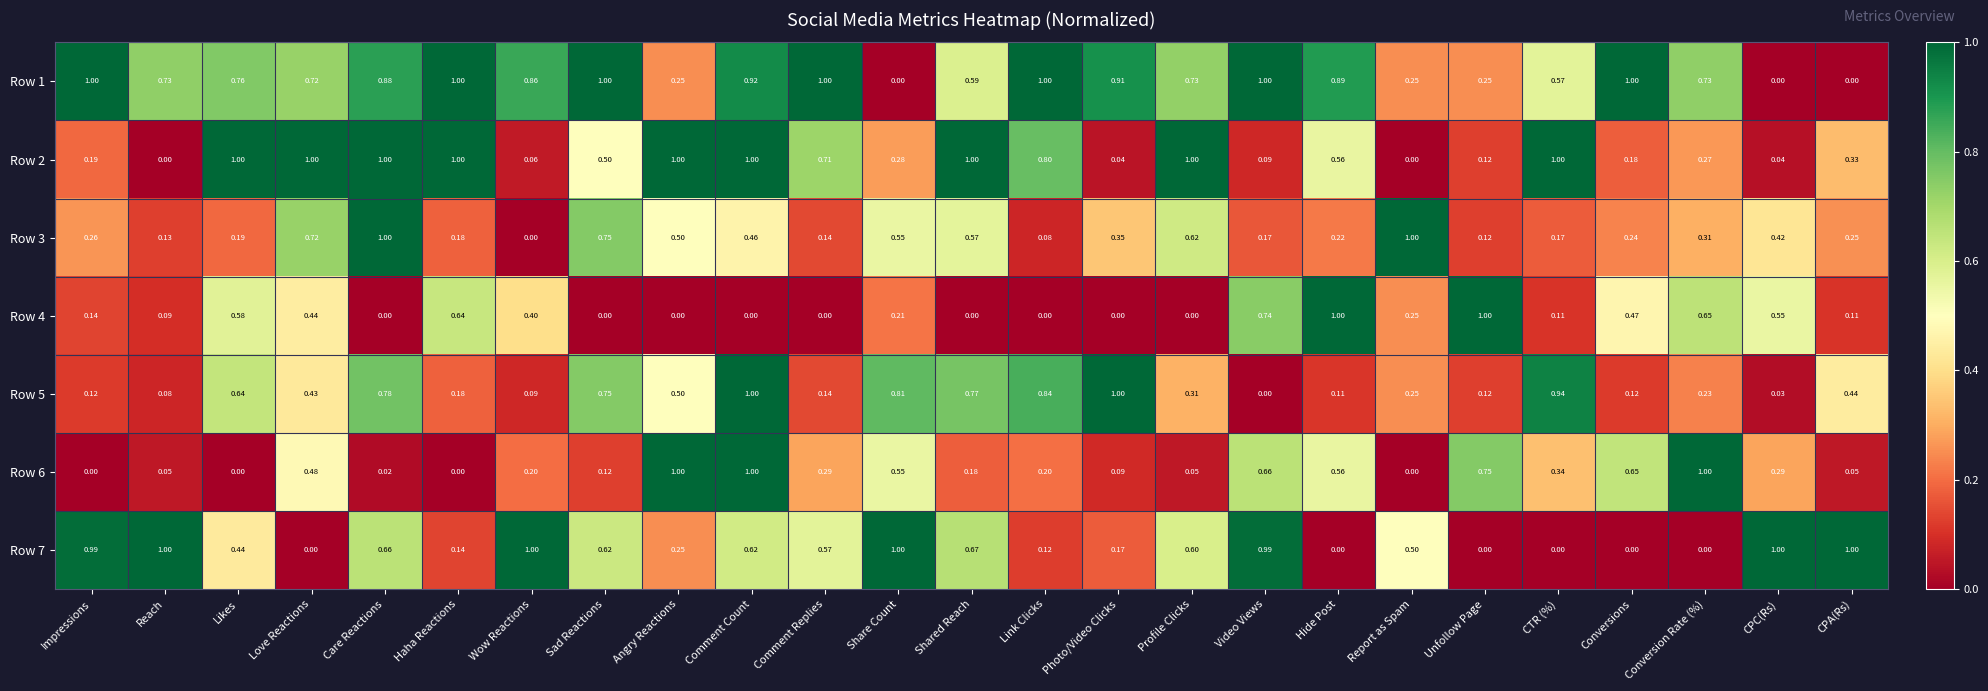

At which category is the sum across all series the highest?

Comment Count